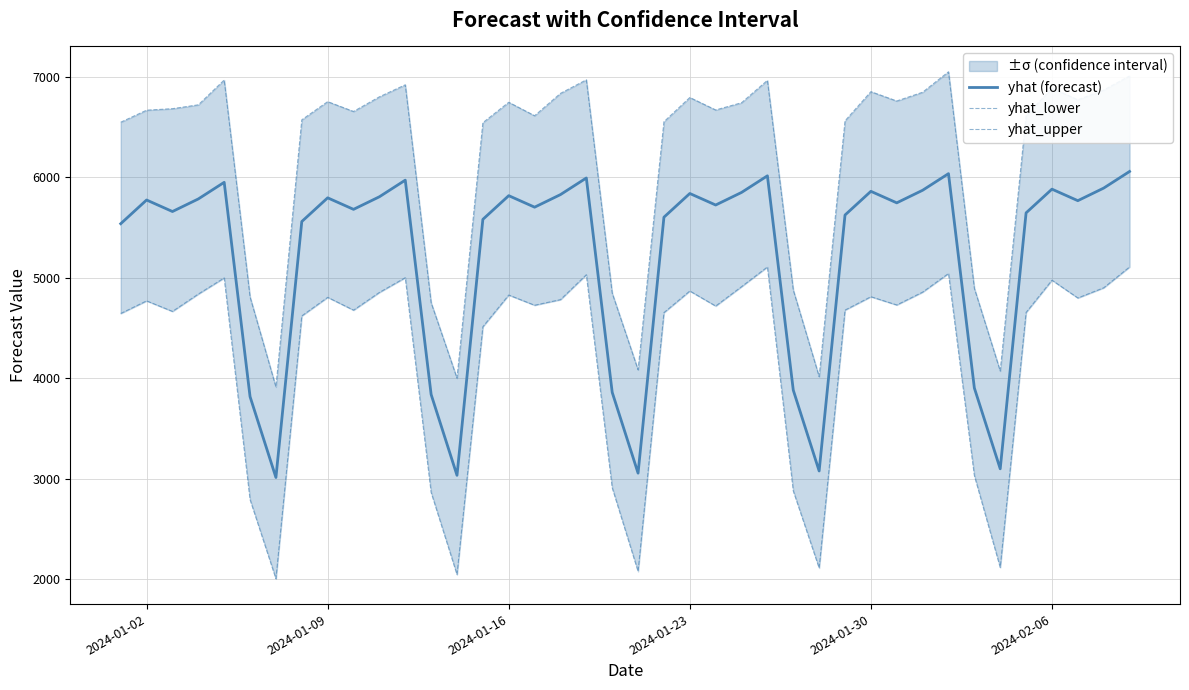

The value of yhat (forecast) at 2024-01-23 is 5837.2. True or false?

True